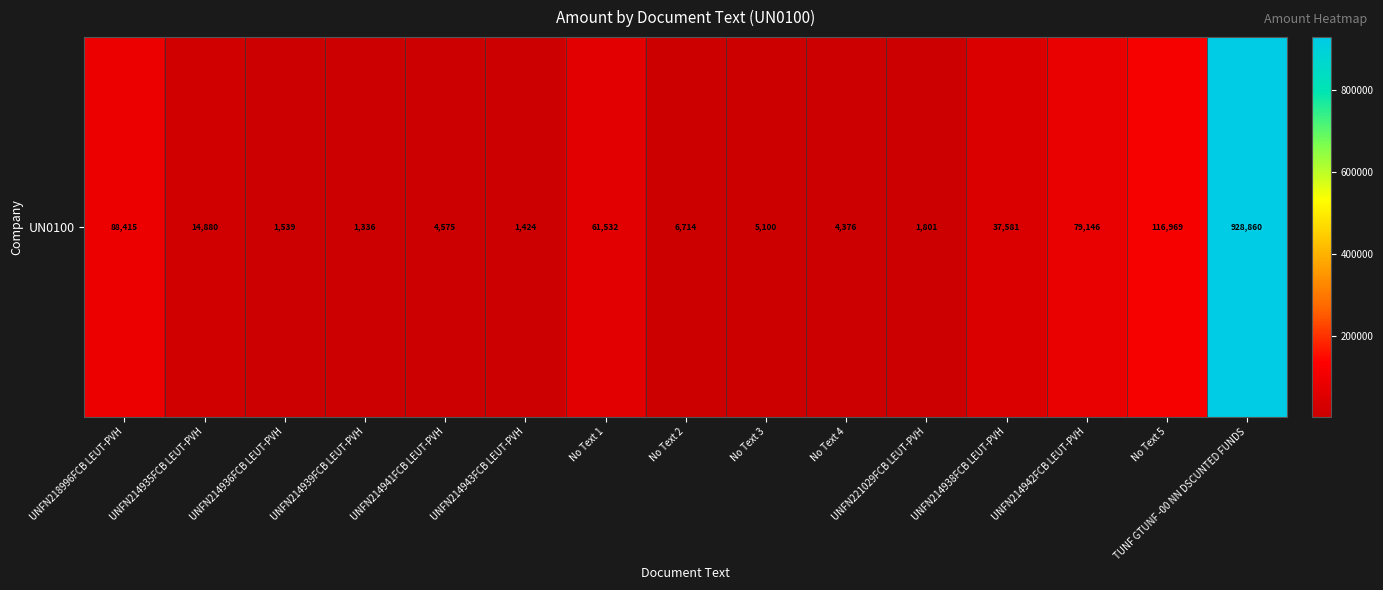

List the labels in order of value, smallest first.

UNFN214939FCB LEUT-PVH, UNFN214943FCB LEUT-PVH, UNFN214936FCB LEUT-PVH, UNFN221029FCB LEUT-PVH, No Text 4, UNFN214941FCB LEUT-PVH, No Text 3, No Text 2, UNFN214935FCB LEUT-PVH, UNFN214938FCB LEUT-PVH, No Text 1, UNFN214942FCB LEUT-PVH, UNFN218996FCB LEUT-PVH, No Text 5, TUNF GTUNF -00 NN DSCUNTED FUNDS